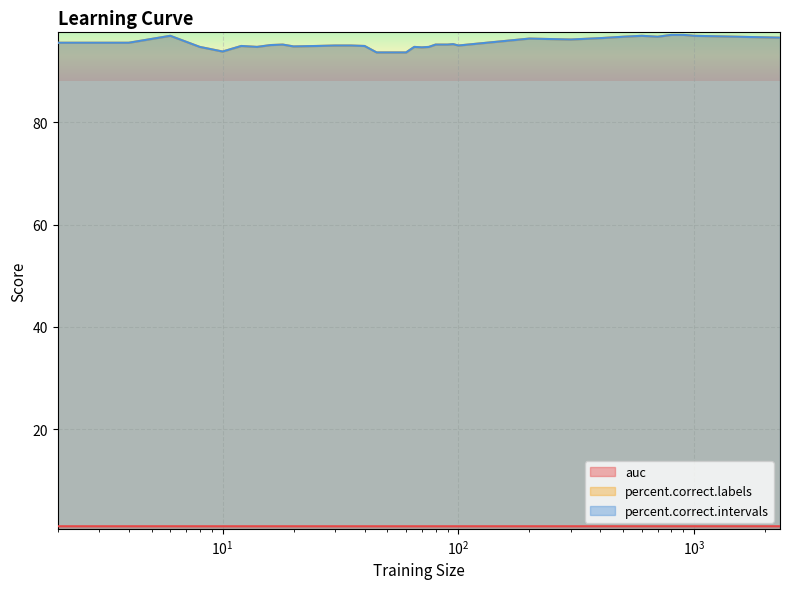

Does the chart display data point markers on the line(s)?

No